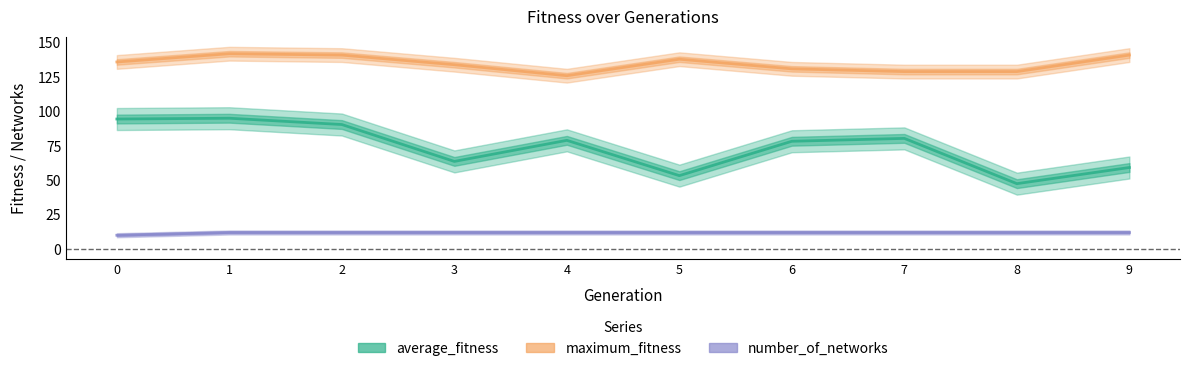

The value of number_of_networks at 3 is 12.0. True or false?

True